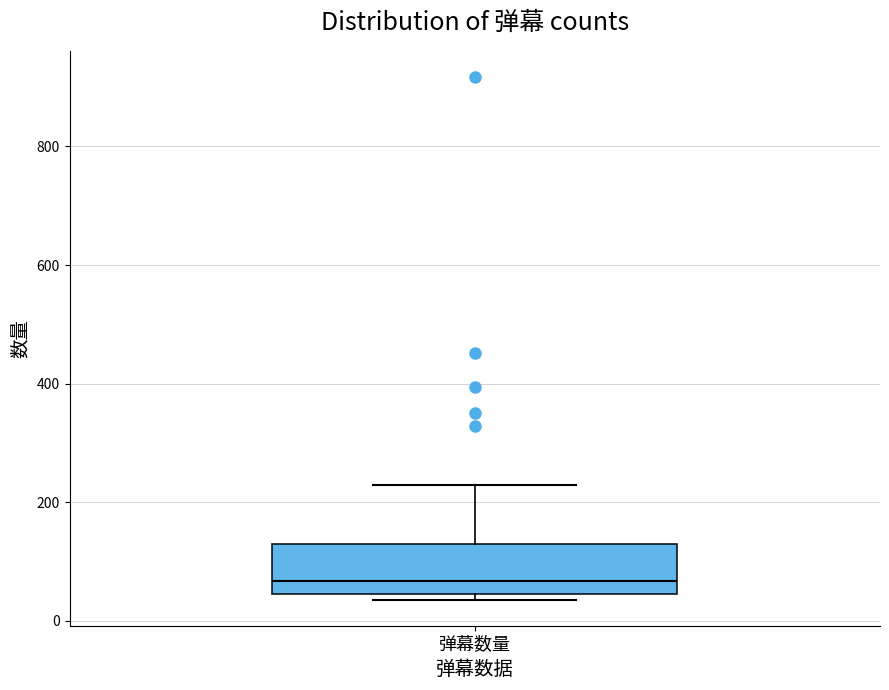

Read this box plot against the y-axis: the position of the median line, the range covered by the box, and the ends of both whiskers. The values are not printed on the chart, so give them approximately, as read against the axis.

median 60, box 40 to 120, whiskers 40 (just below the box's lower edge) to 240